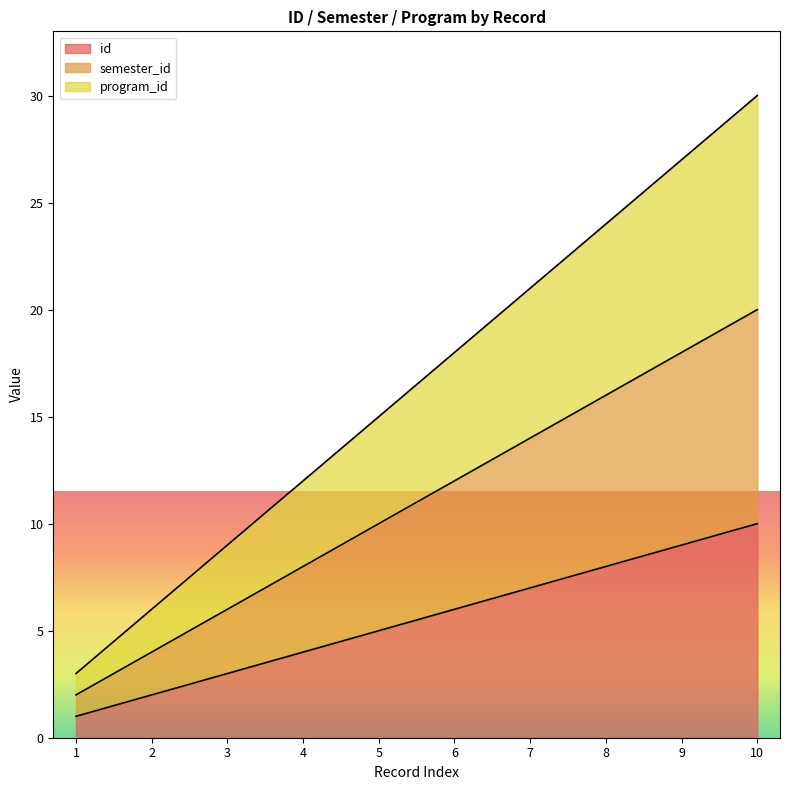

Is it true that id equals 12 at 8?

False